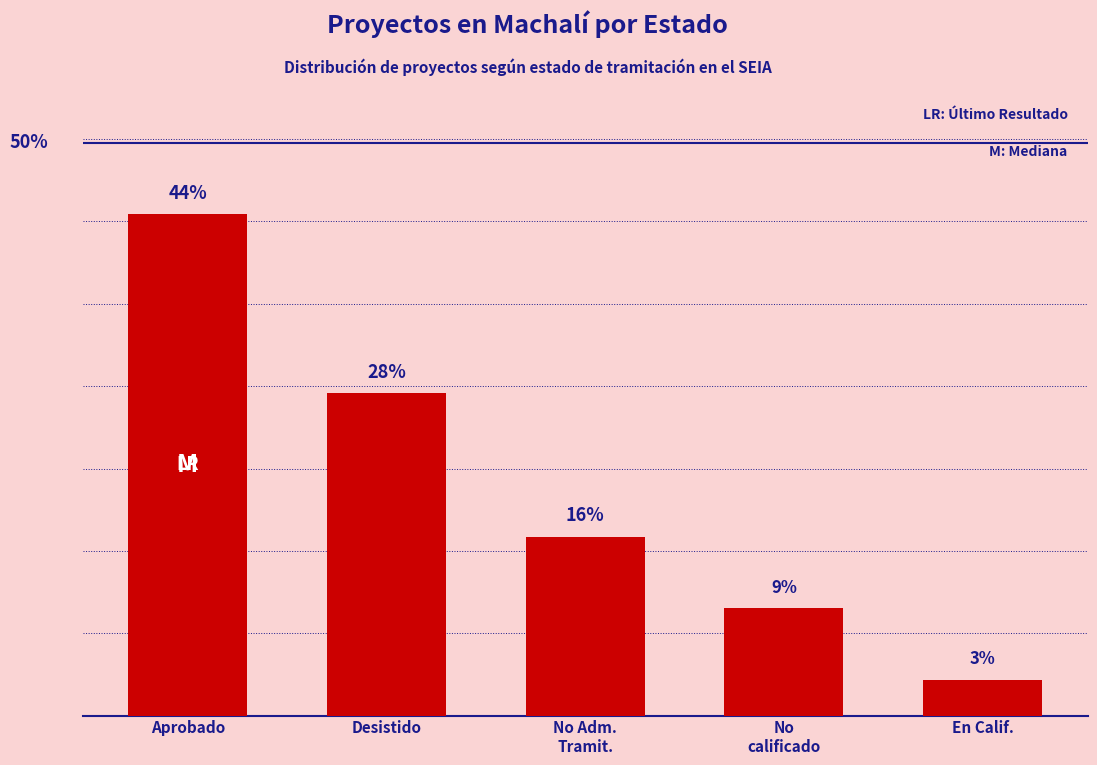

Rank the categories by value from lowest to highest.

En Calif., No
calificado, No Adm.
Tramit., Desistido, Aprobado